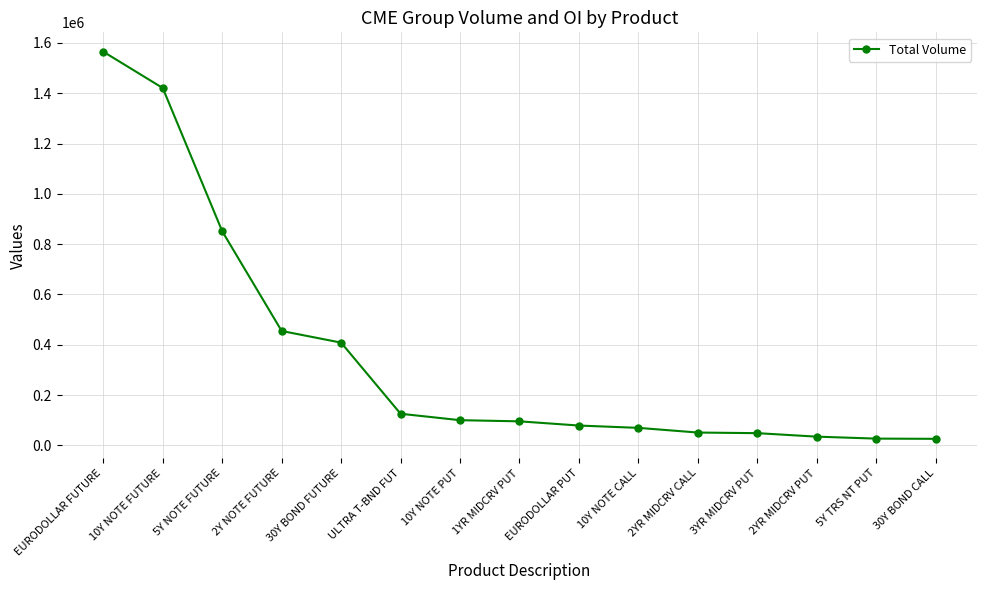

Which category has the highest value across all series?

EURODOLLAR FUTURE